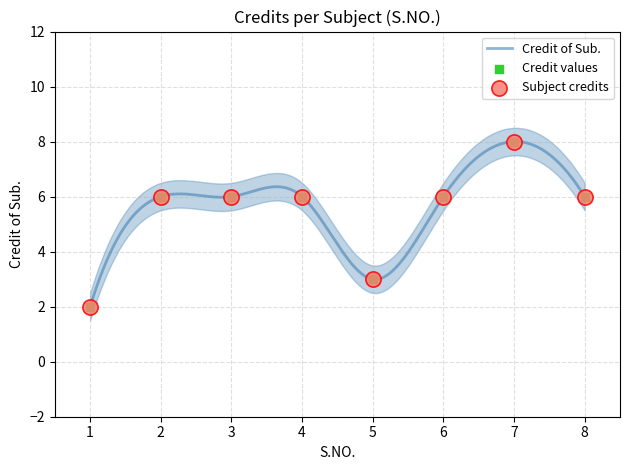

What is the ratio of the value at 6 to the value at 8?

1.0